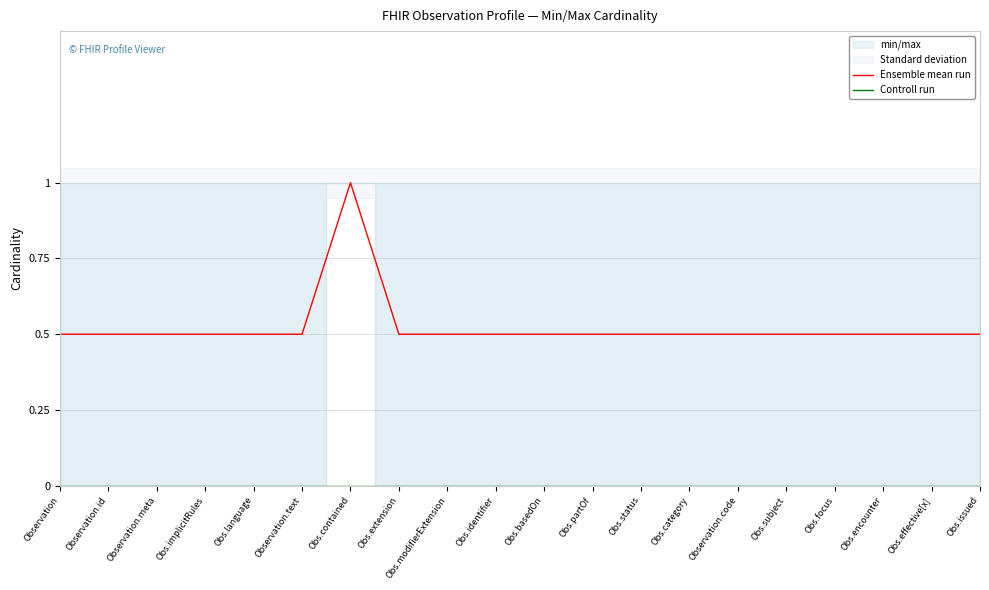

True or false: Ensemble mean run and Controll run cross at least once.

False